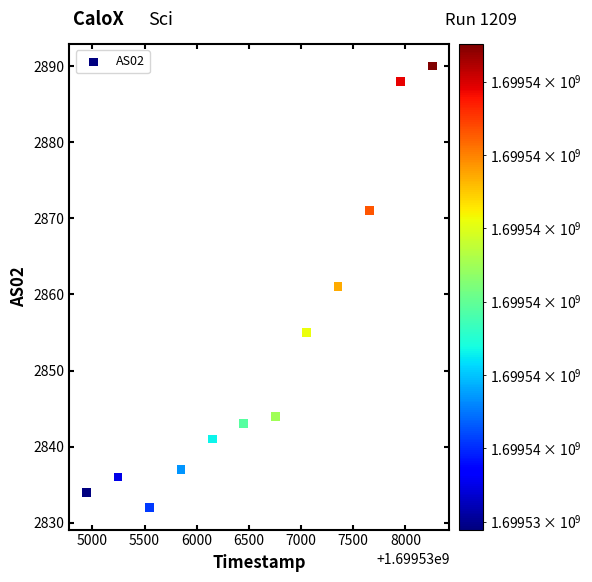

What is the range of X values (max minus min)?

3311